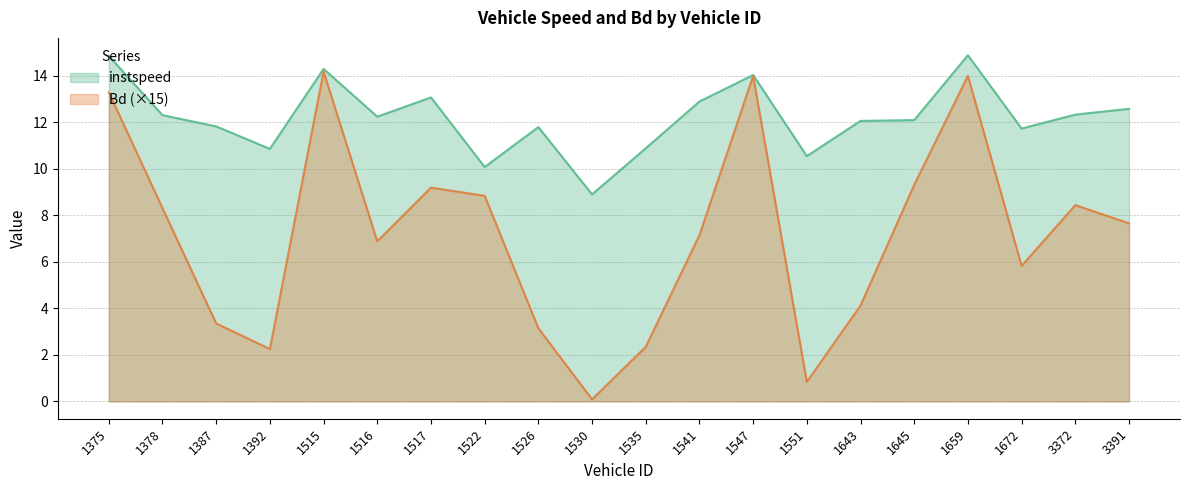

The instspeed series shows 18.8 at 1672. True or false?

False